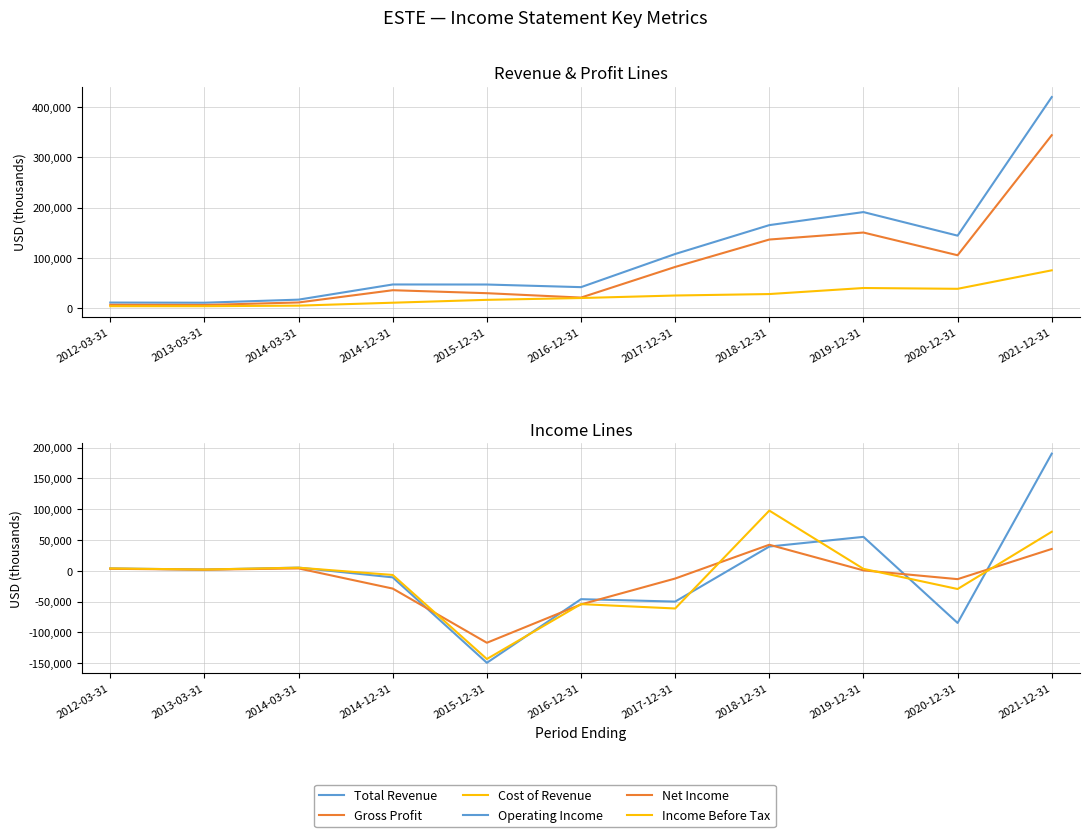

Rank the categories by Gross Profit value from lowest to highest.

2013-03-31, 2012-03-31, 2014-03-31, 2016-12-31, 2015-12-31, 2014-12-31, 2017-12-31, 2020-12-31, 2018-12-31, 2019-12-31, 2021-12-31